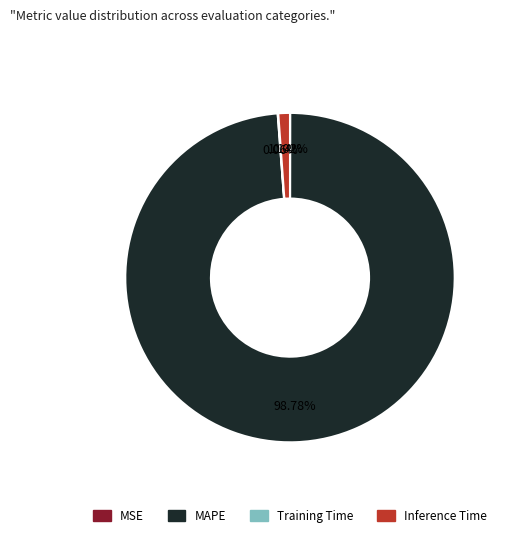

What is the largest slice in the pie chart?

MAPE